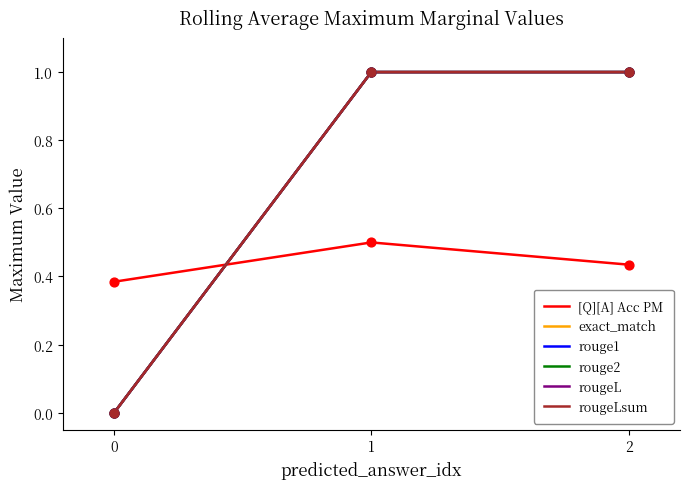

What is the total value across all series at 0?

0.4